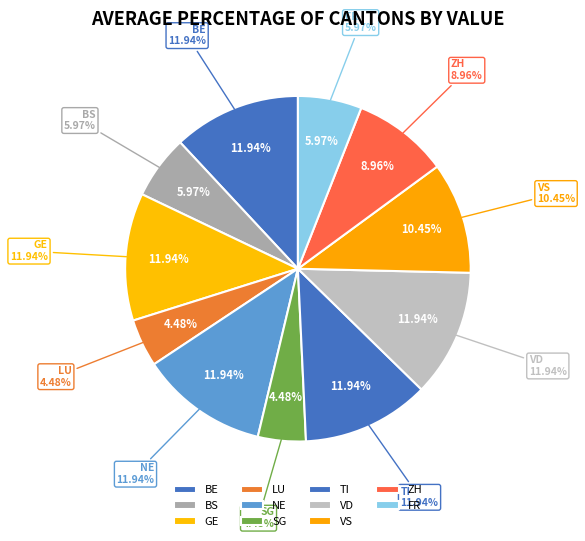

What is the largest slice in the pie chart?

BE